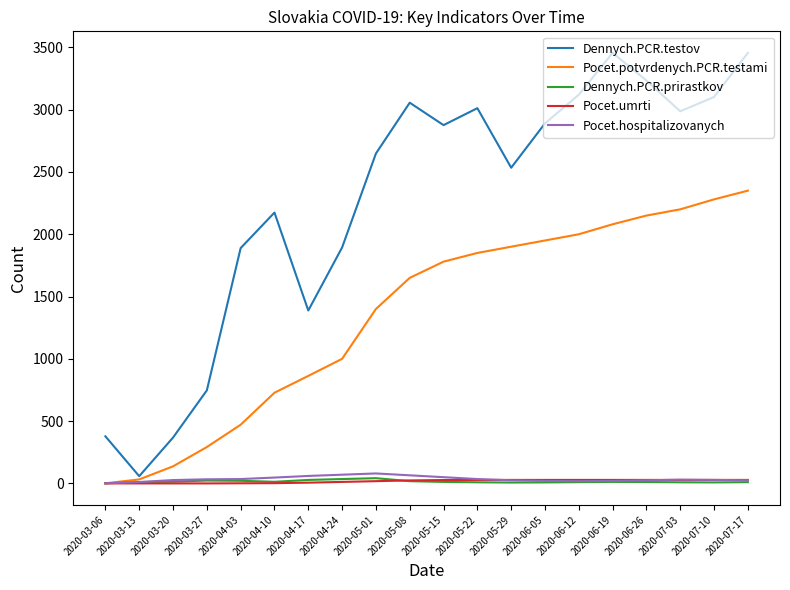

What position from the left is 2020-06-12?

15